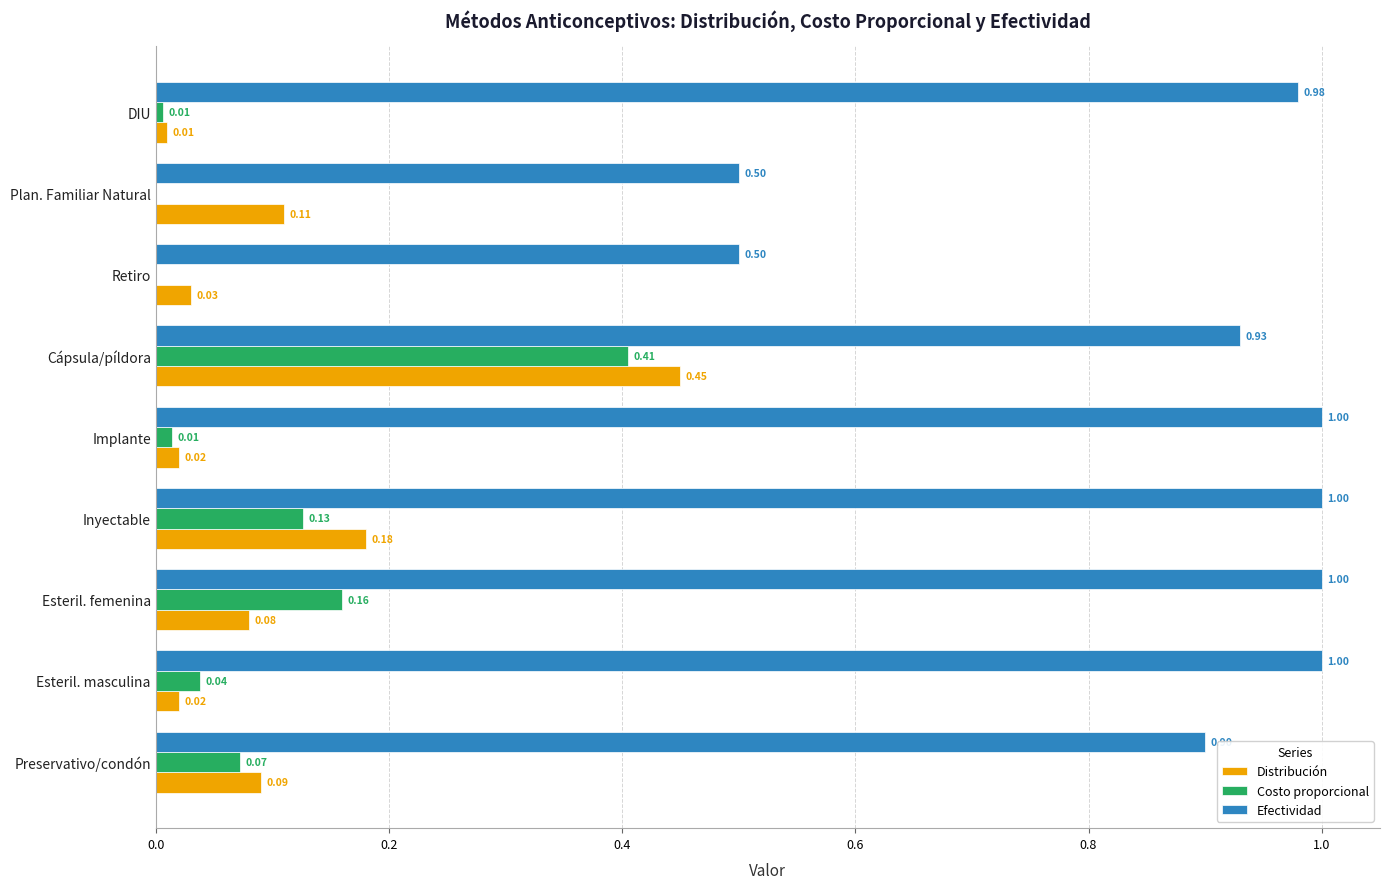

Where is Distribución nearest to the value 0?

DIU